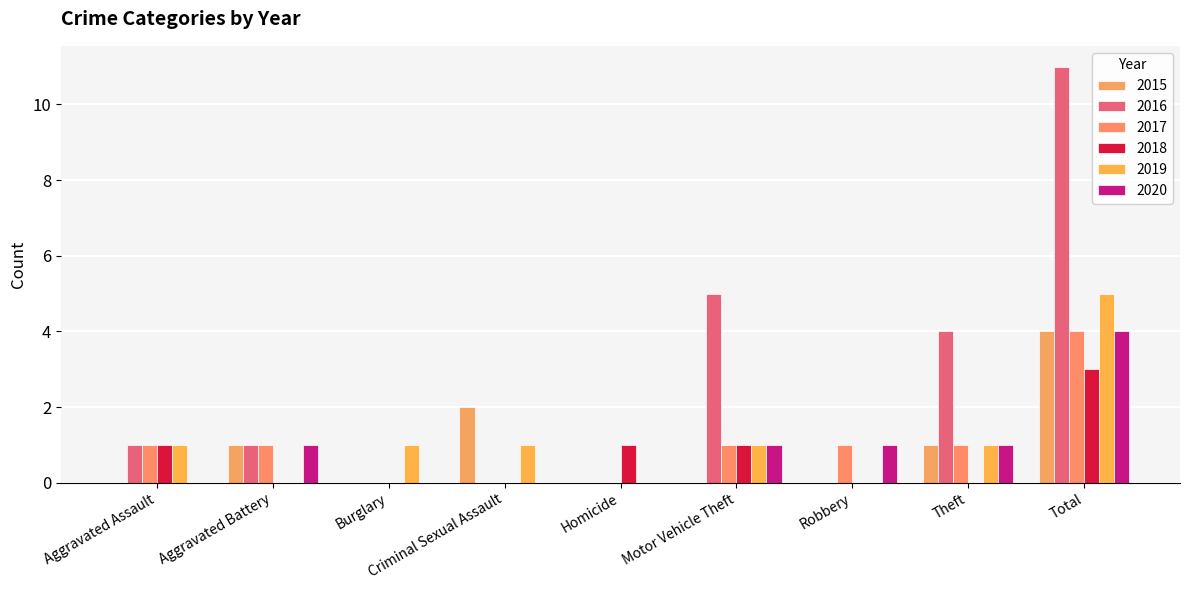

Between Aggravated Battery and Total, which series saw the biggest shift?

2016